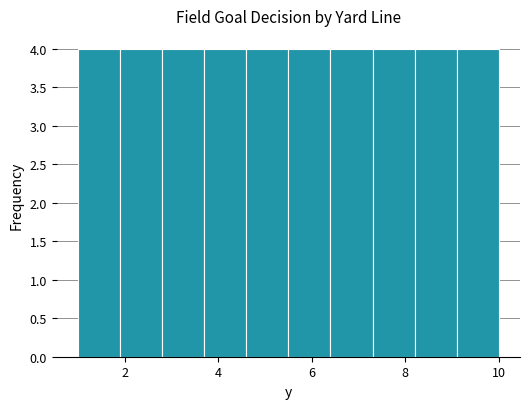

Reading left to right, transcribe this chart: for each bar, give the range it covers on the x-axis and its height. Neither the bar edges nor the heights are printed on the chart, so give them approximately, as read against the axes.

1.0 to 1.9: 4
1.9 to 2.8: 4
2.8 to 3.7: 4
3.7 to 4.6: 4
4.6 to 5.5: 4
5.5 to 6.4: 4
6.4 to 7.3: 4
7.3 to 8.2: 4
8.2 to 9.1: 4
9.1 to 10.0: 4